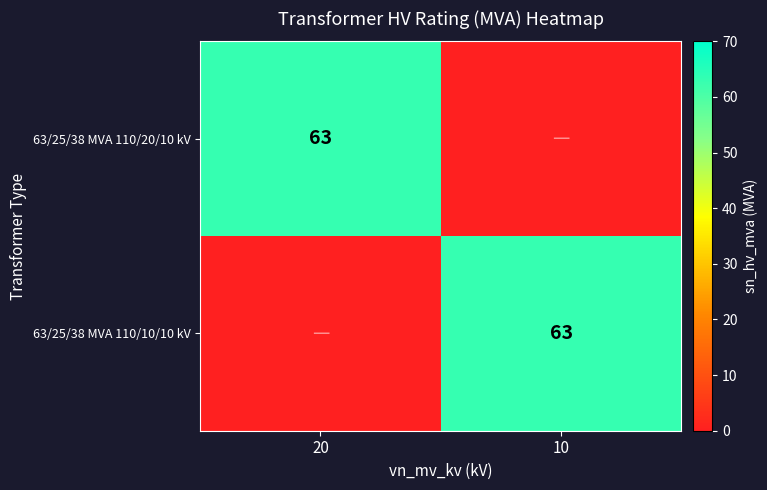

What is the total value across all series at 10?

63